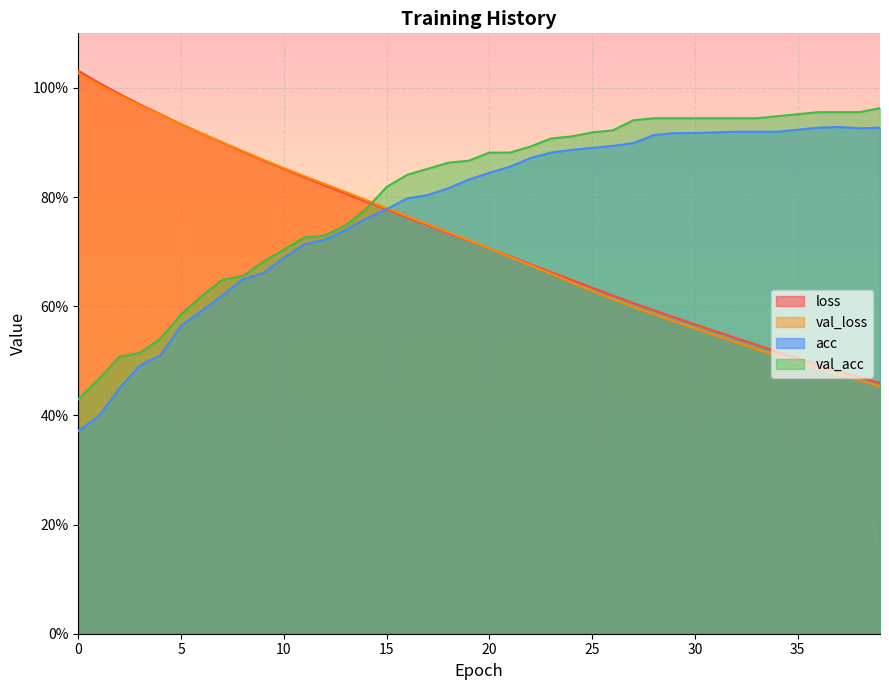

Rank the series at 22 from highest to lowest value.

val_acc, acc, loss, val_loss